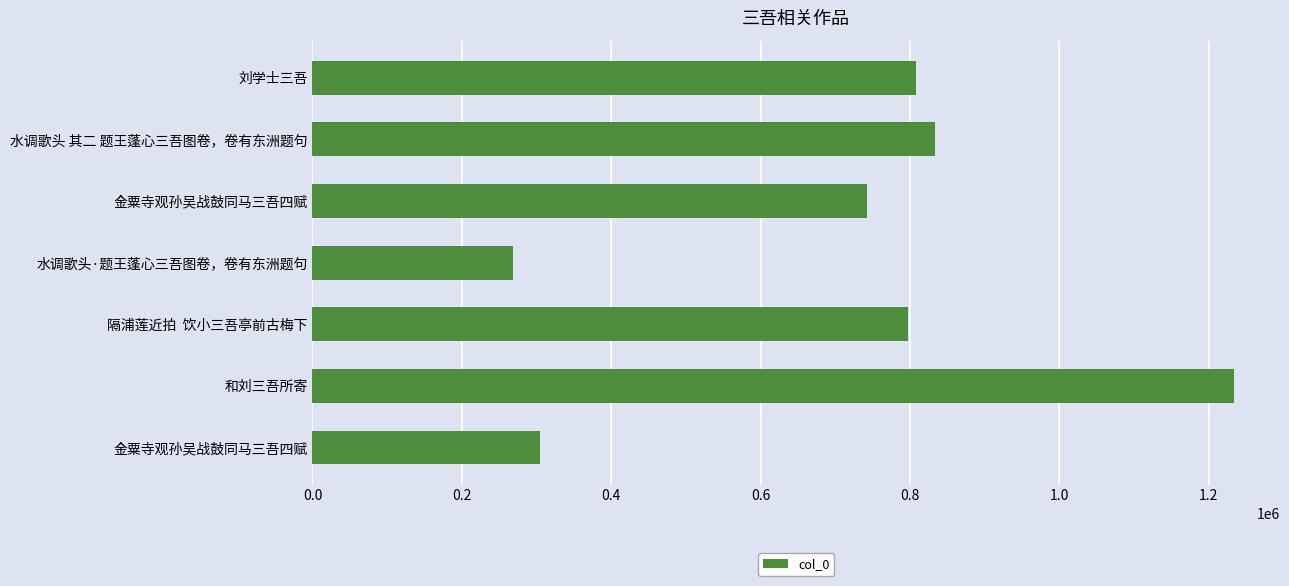

Does the chart contain any negative values?

No